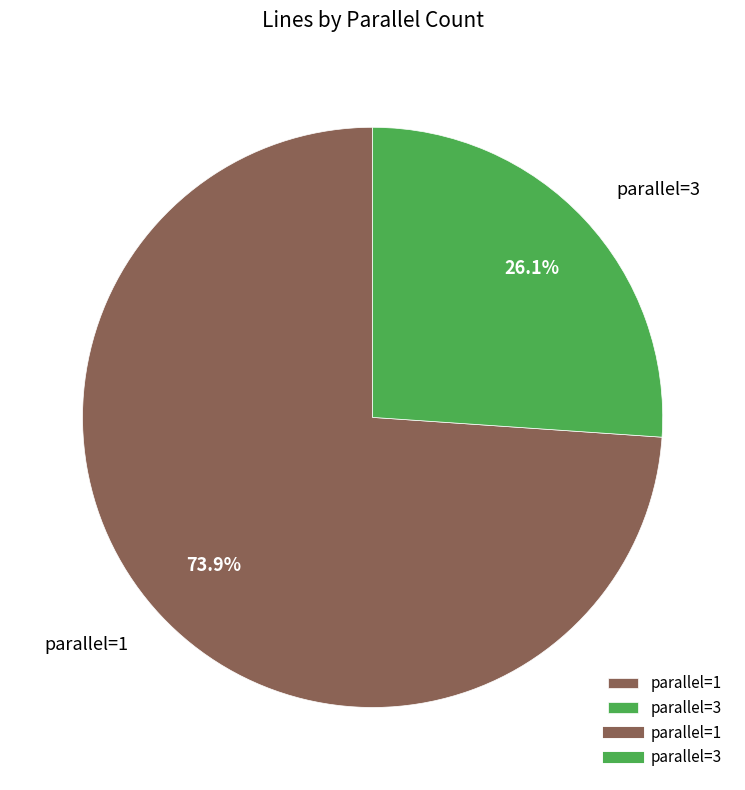

Which category has the biggest portion of the pie?

parallel=1